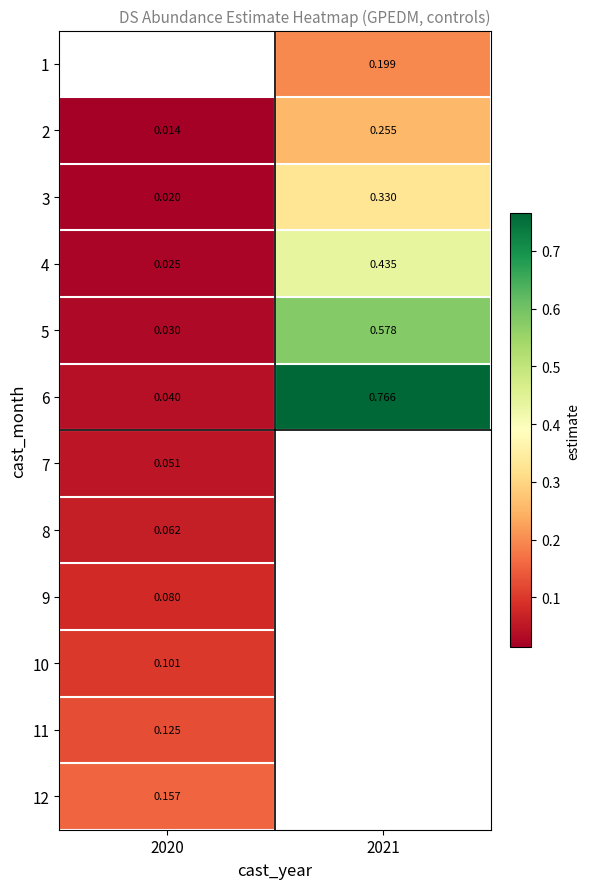

Is the value of 4 at 2020 greater than the value of 11 at 2020?

No